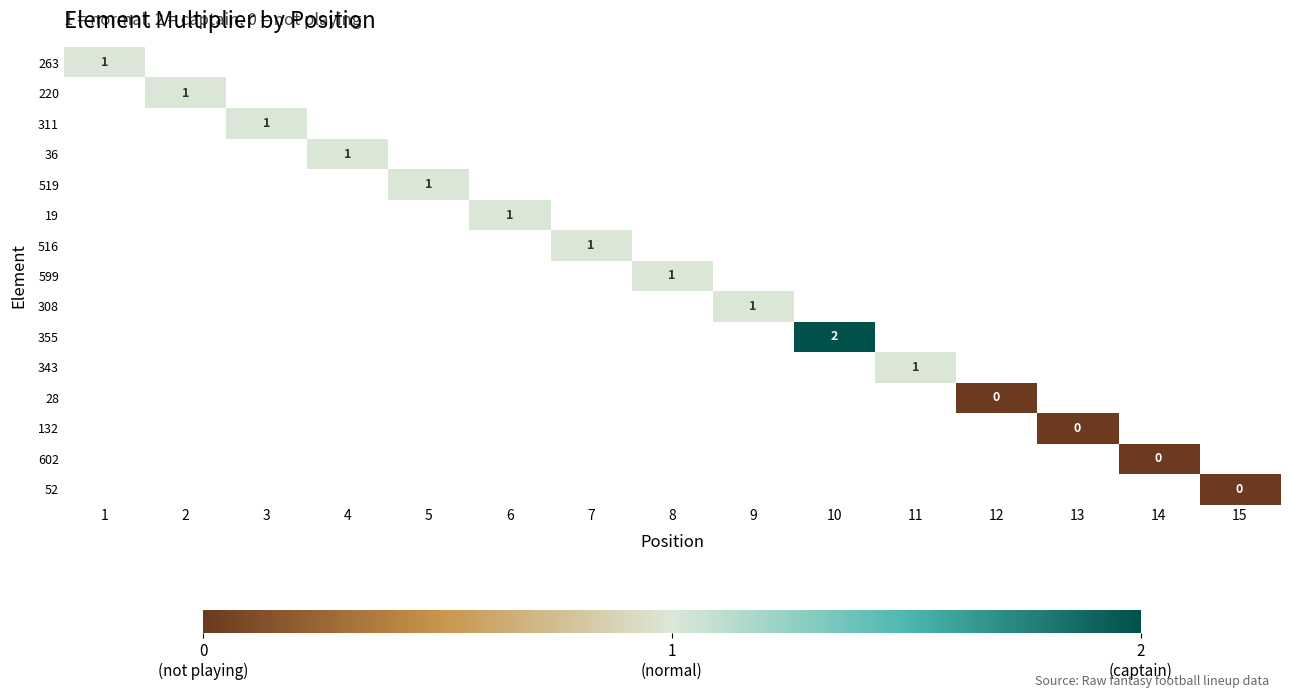

What value does the 343 series have at 11?

1.0